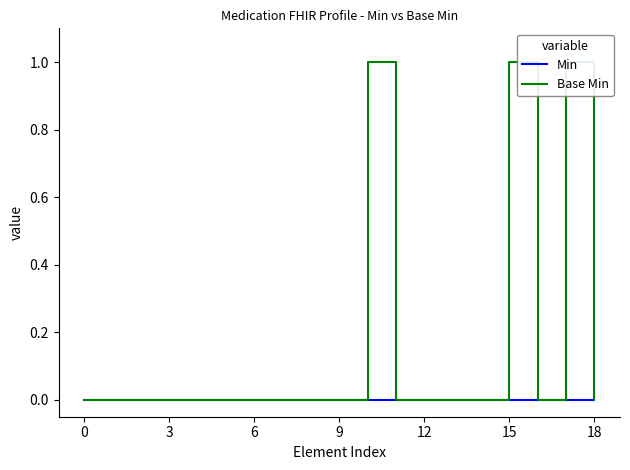

List the series in order of their peak value, lowest first.

Min, Base Min